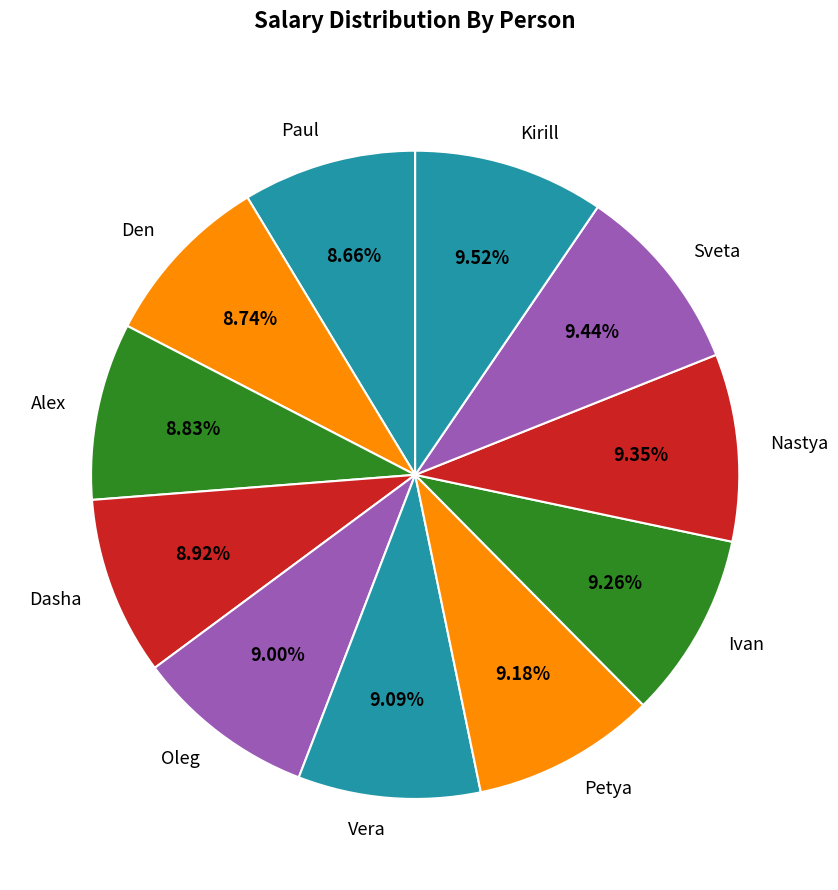

Is it true that Nastya is 3% of the pie?

False